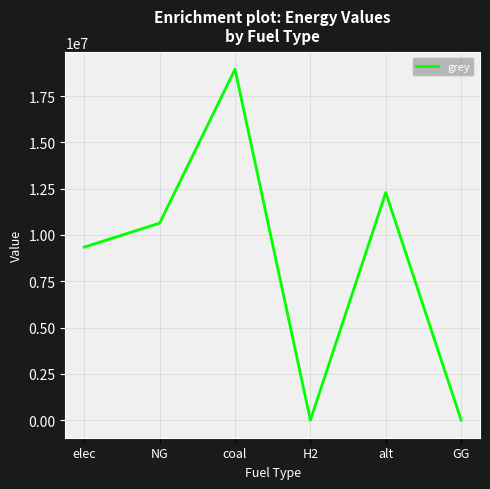

Reading left to right, what are all the values shown in this chart?

9343280.7	10637302.9	18946234.2	0.0	12288253.3	0.0